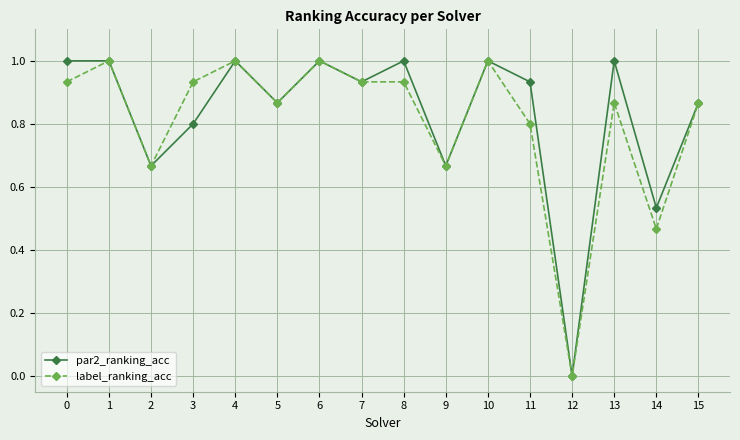

What is the value of the label_ranking_acc point at the 12th from the left?

0.8